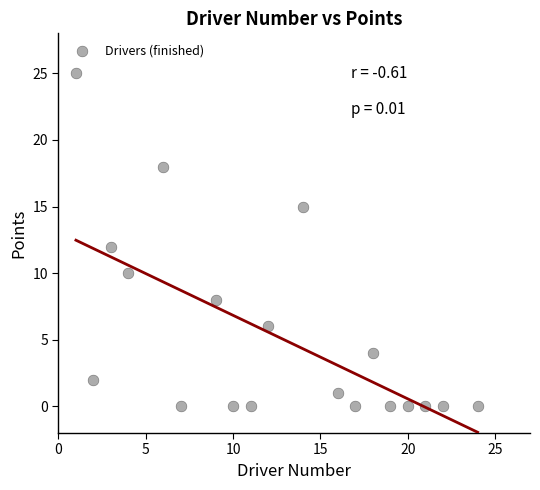

What is the range of X values (max minus min)?

23